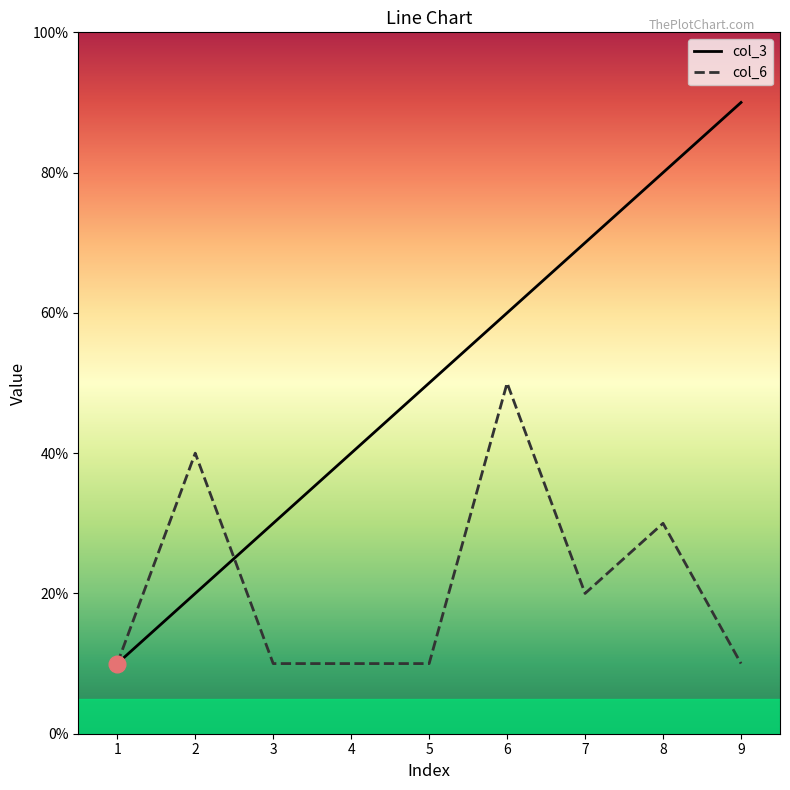

True or false: col_3 and col_6 cross at least once.

True